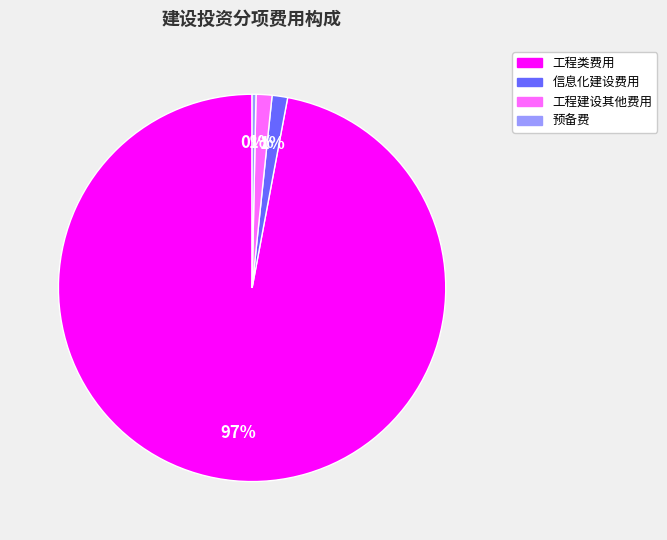

Combined, do 预备费 and 工程类费用 account for over 50%?

Yes